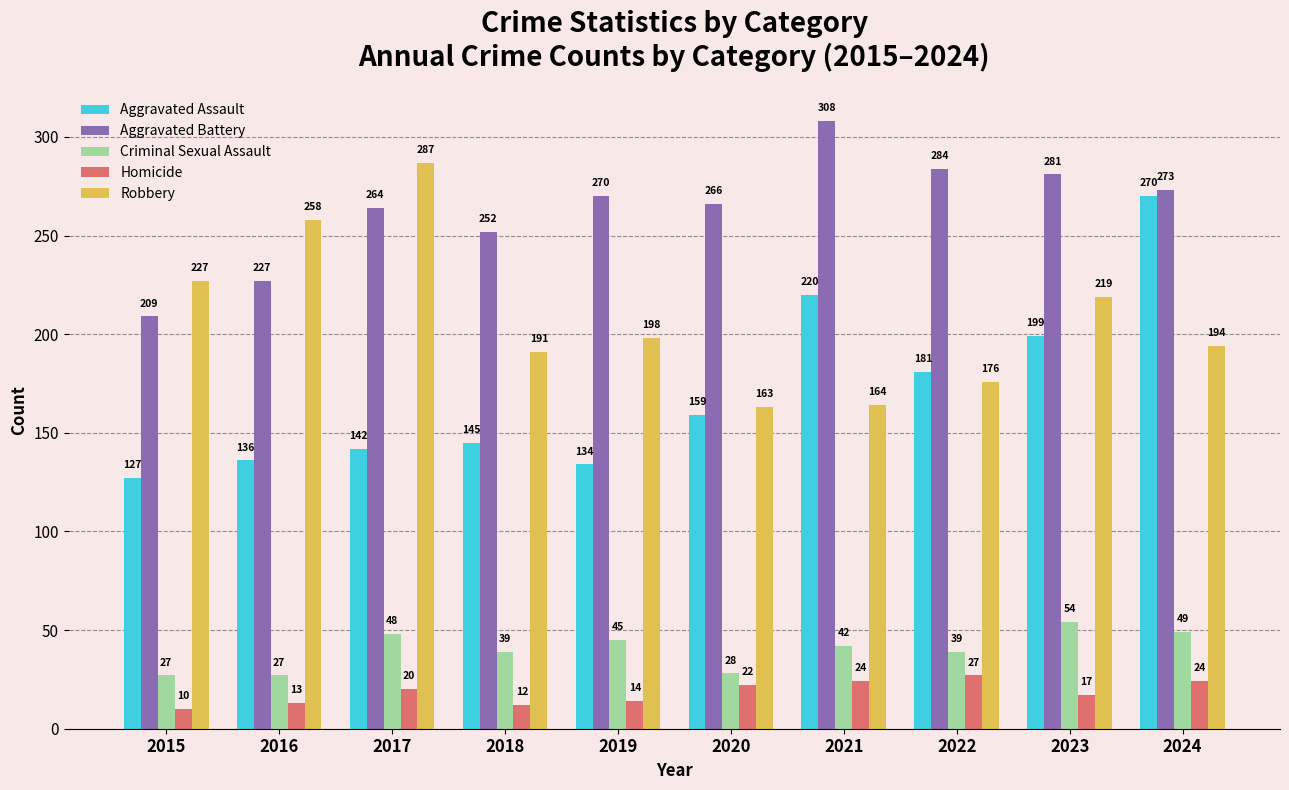

Are the bars grouped side by side (vs. stacked)?

Yes